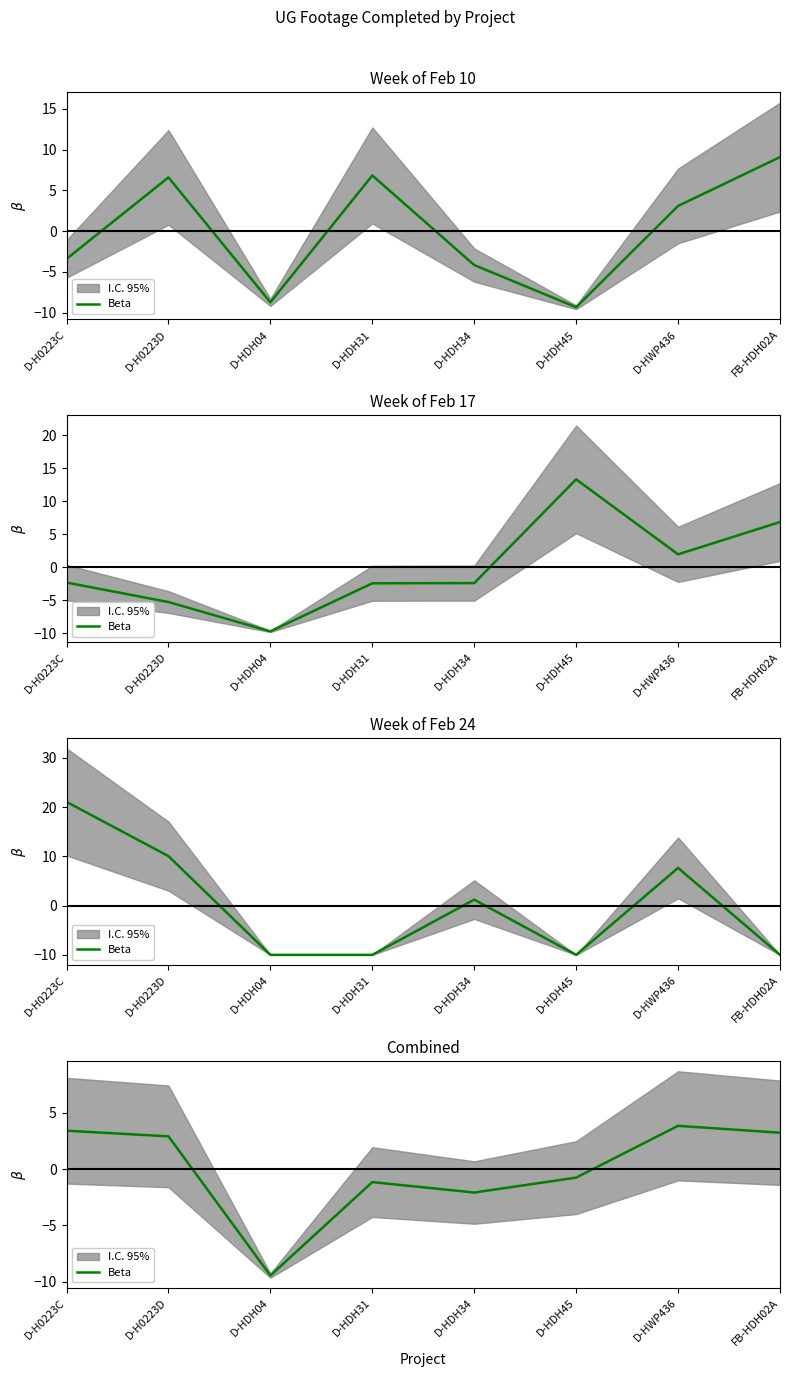

Where is the first local maximum?

D-HDH31